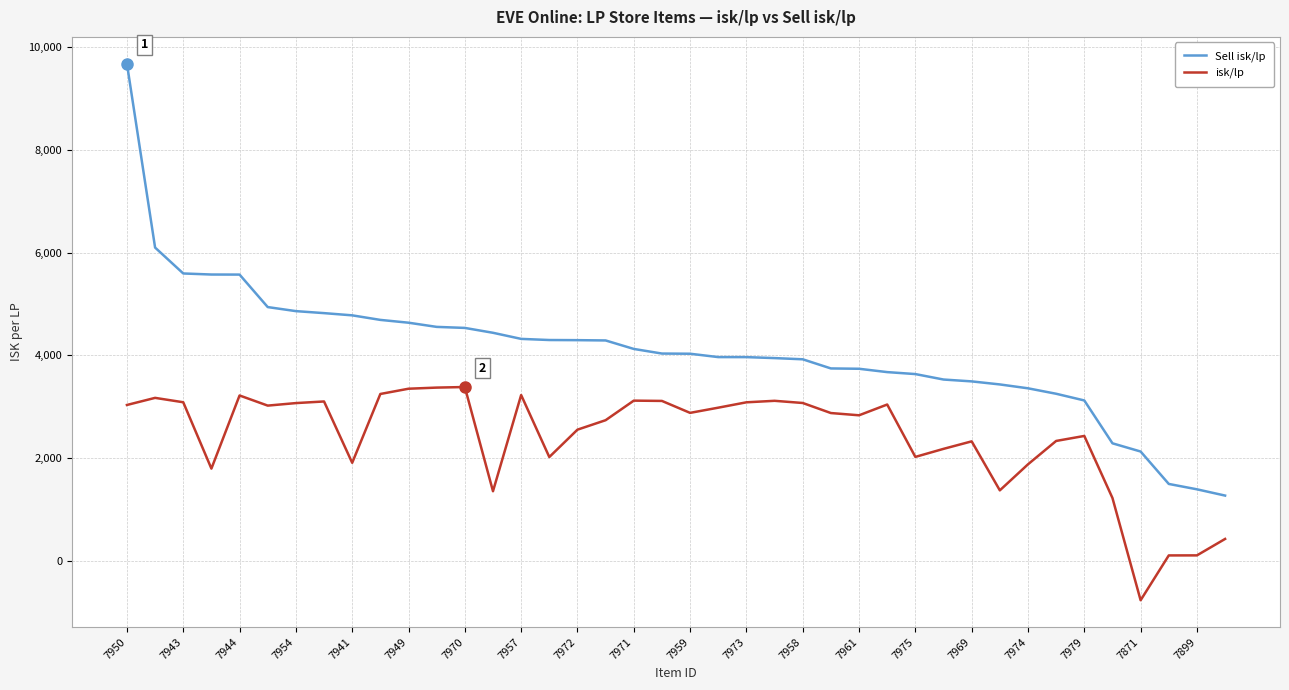

Rank the series by their maximum value, from highest to lowest.

Sell isk/lp, isk/lp